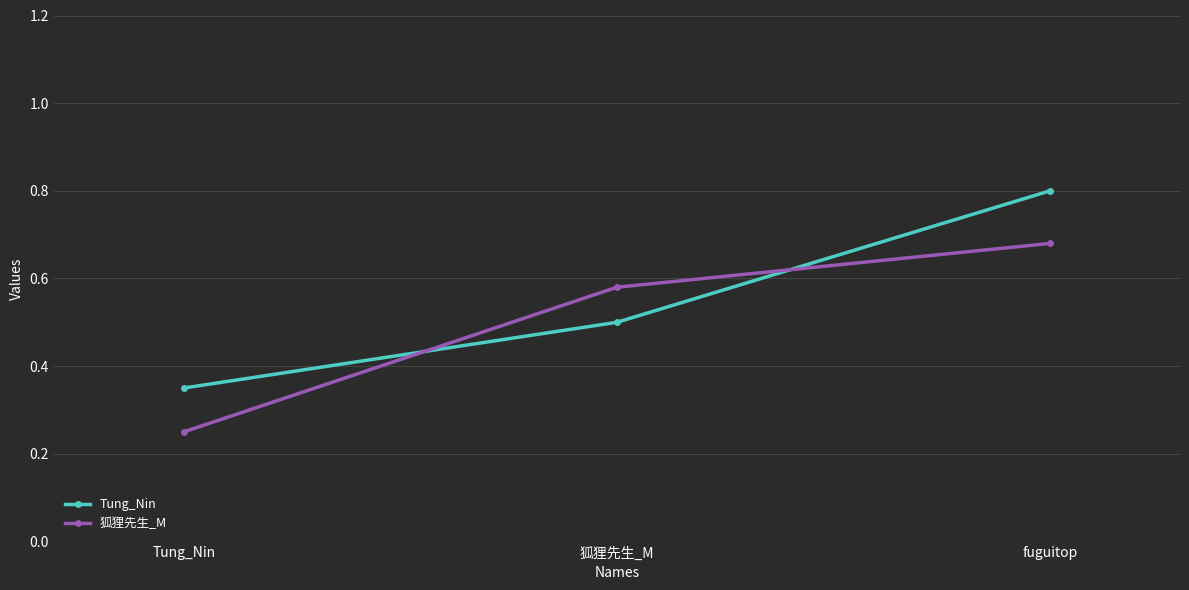

How many distinct data groups are displayed?

2